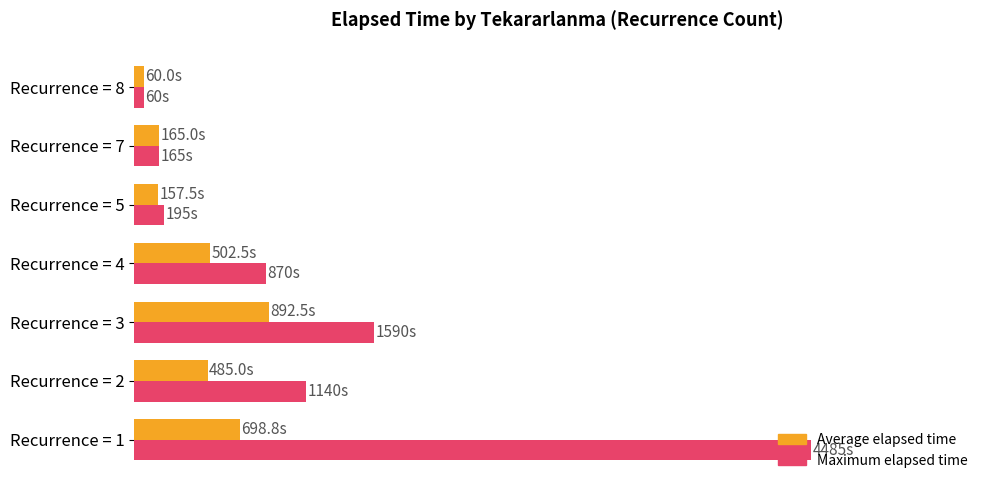

Where is Maximum elapsed time nearest to the value 2272?

Recurrence = 3